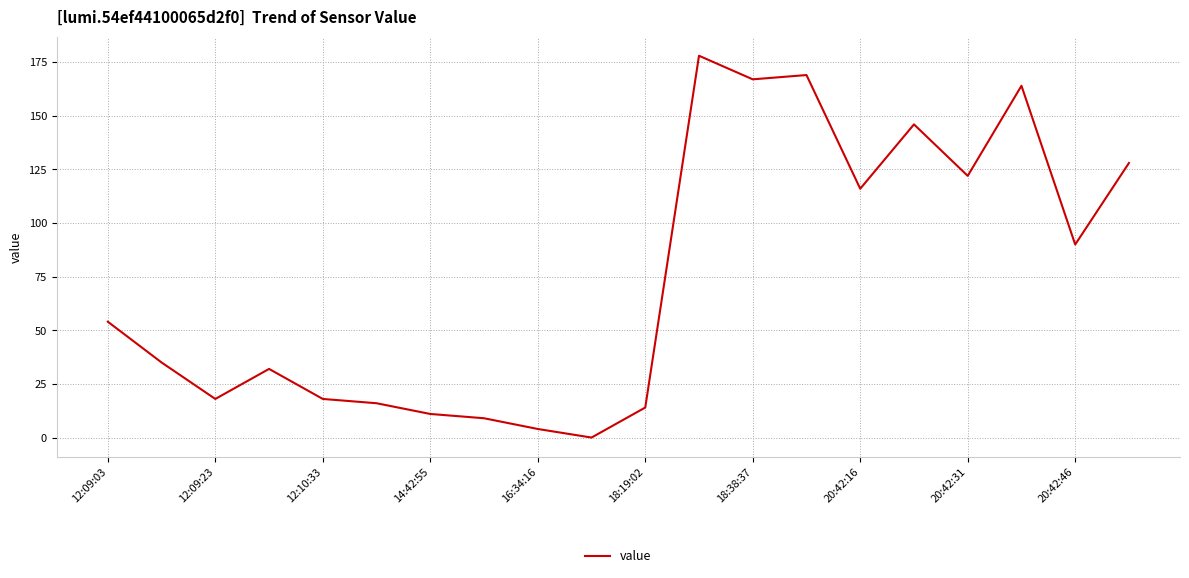

What is the maximum value shown in the chart?

178